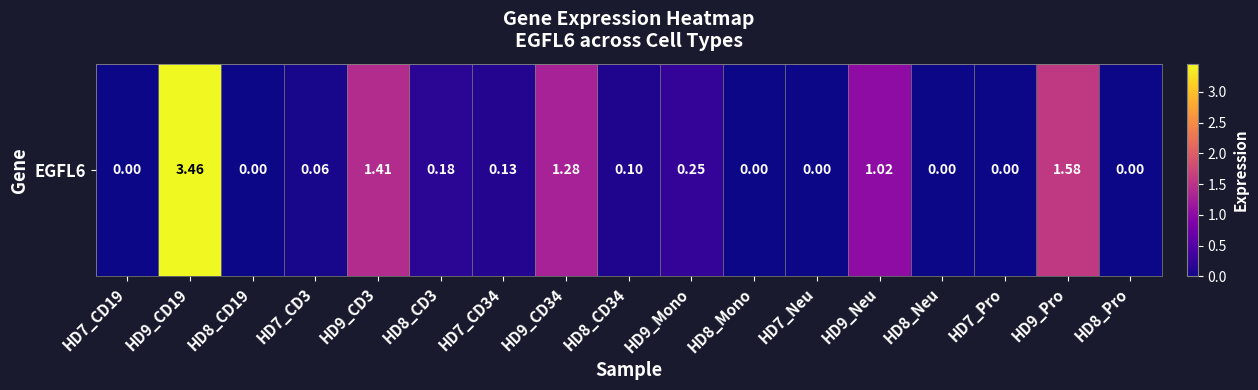

The value at HD9_Neu is 0.5. True or false?

False